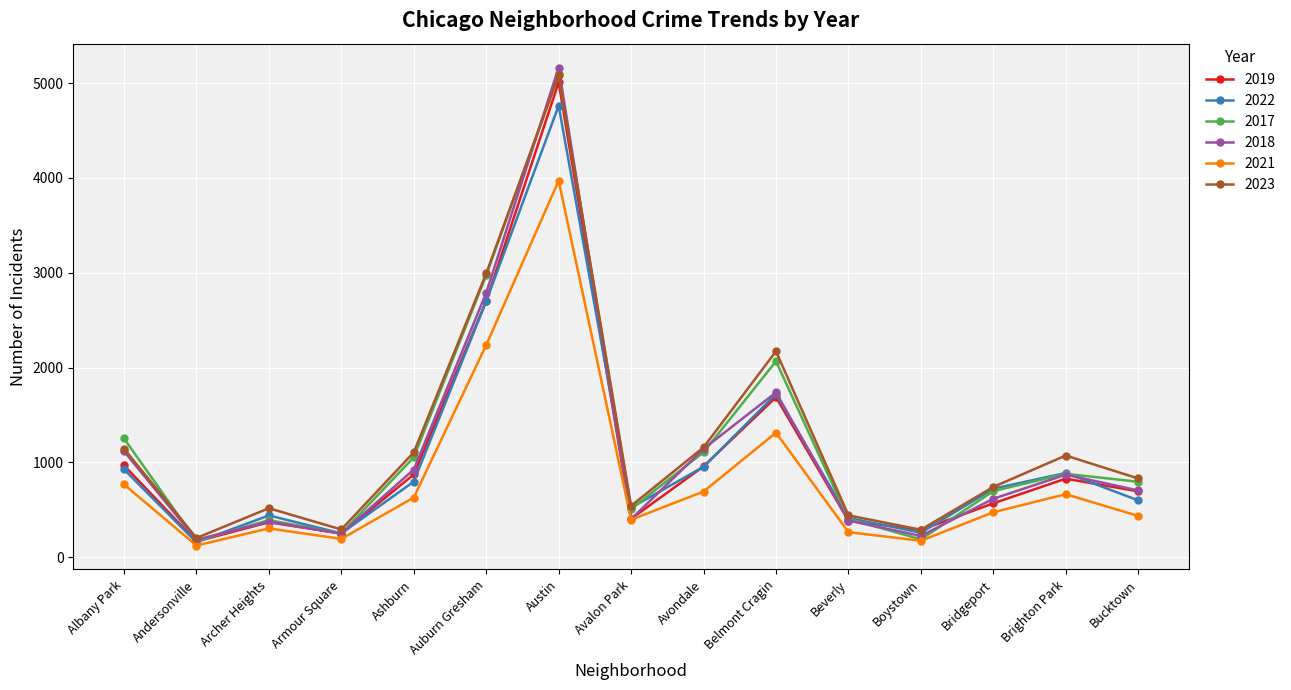

After their last crossing, which series has the higher values: 2017 or 2019?

2017